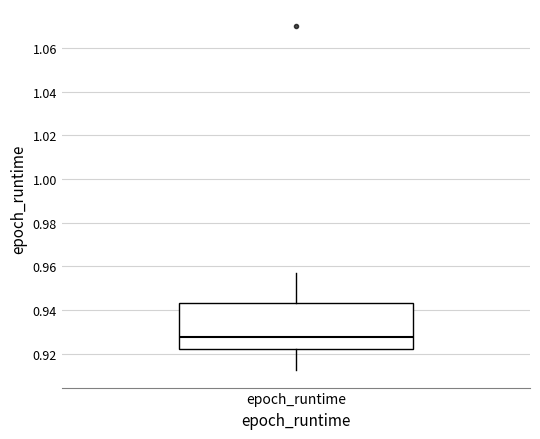

Where is the lower edge of the box for epoch_runtime on the y-axis? The values are not printed on the chart, so give them approximately, as read against the axis.

0.922